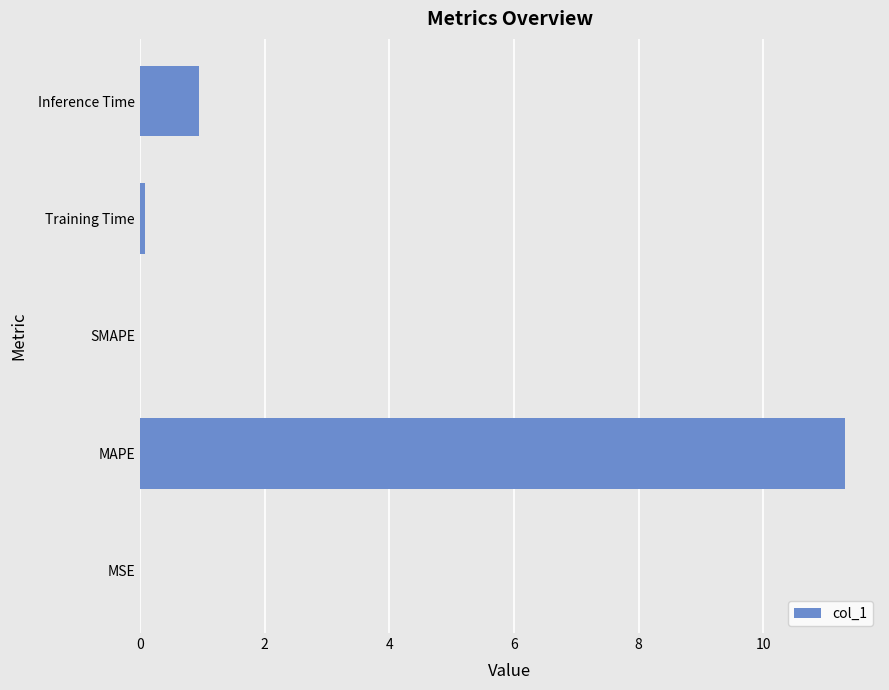

What is the maximum value shown in the chart?

11.3